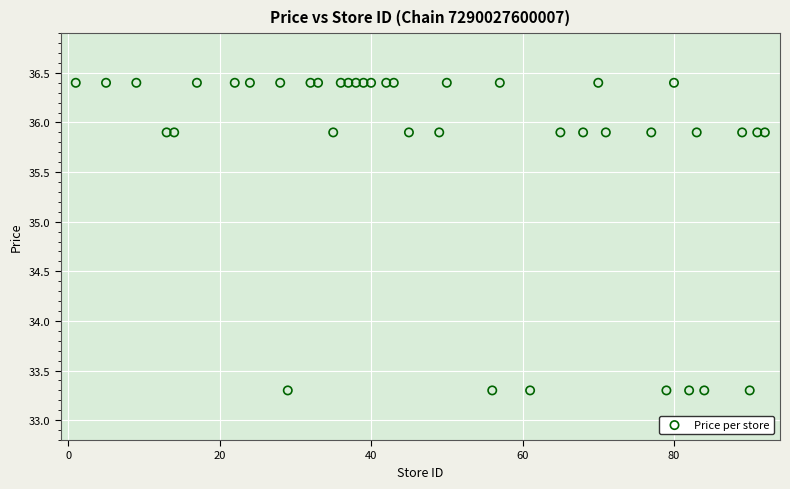

What is the range of X values (max minus min)?

91.0